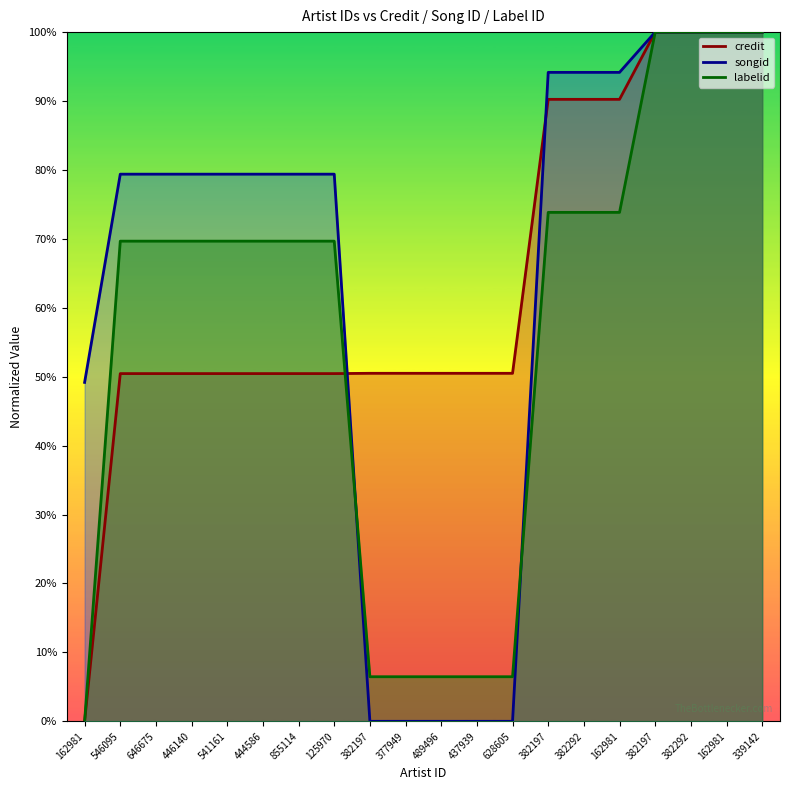

How many values in the credit series are below 50?

1